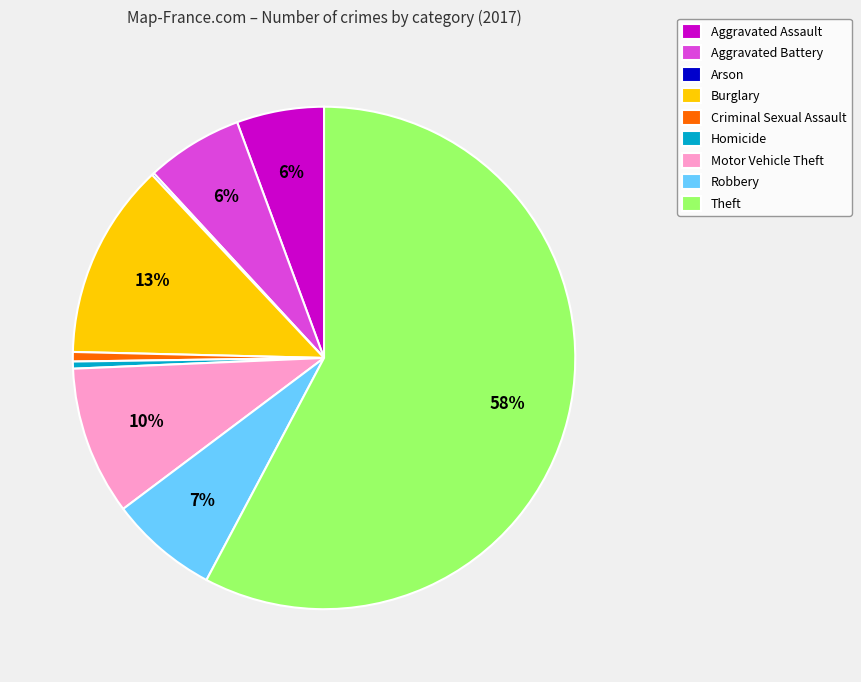

To the nearest percent, what portion does Burglary represent?

13%